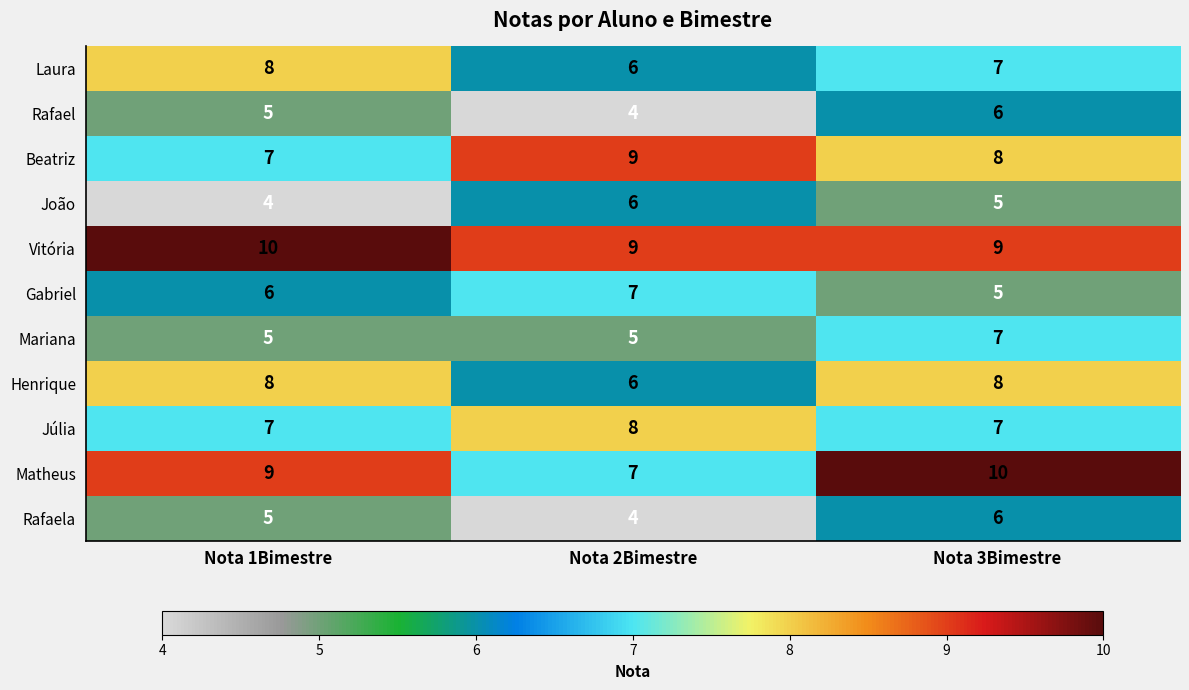

What is the difference between the highest and lowest values at Nota 1Bimestre?

6